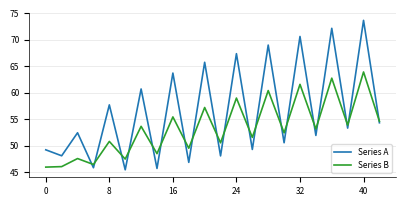

How many series are shown in this chart?

2